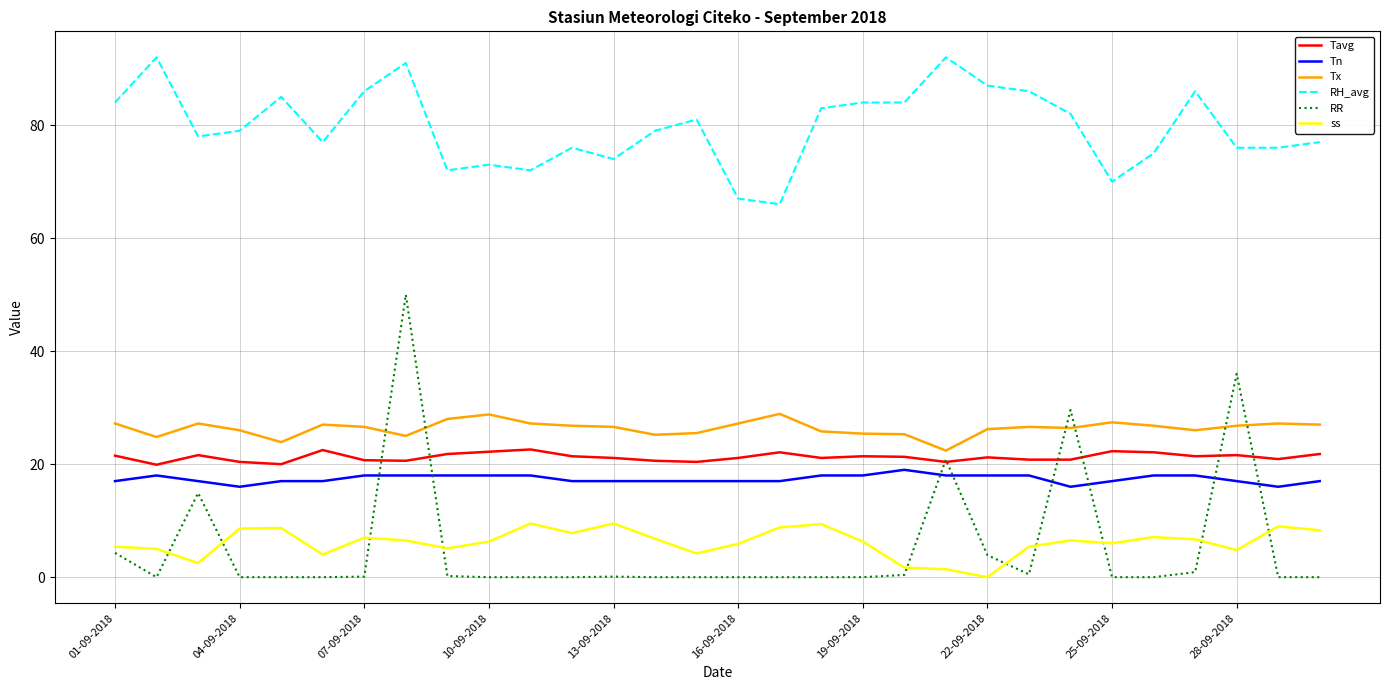

Which series has the widest spread of values?

RR